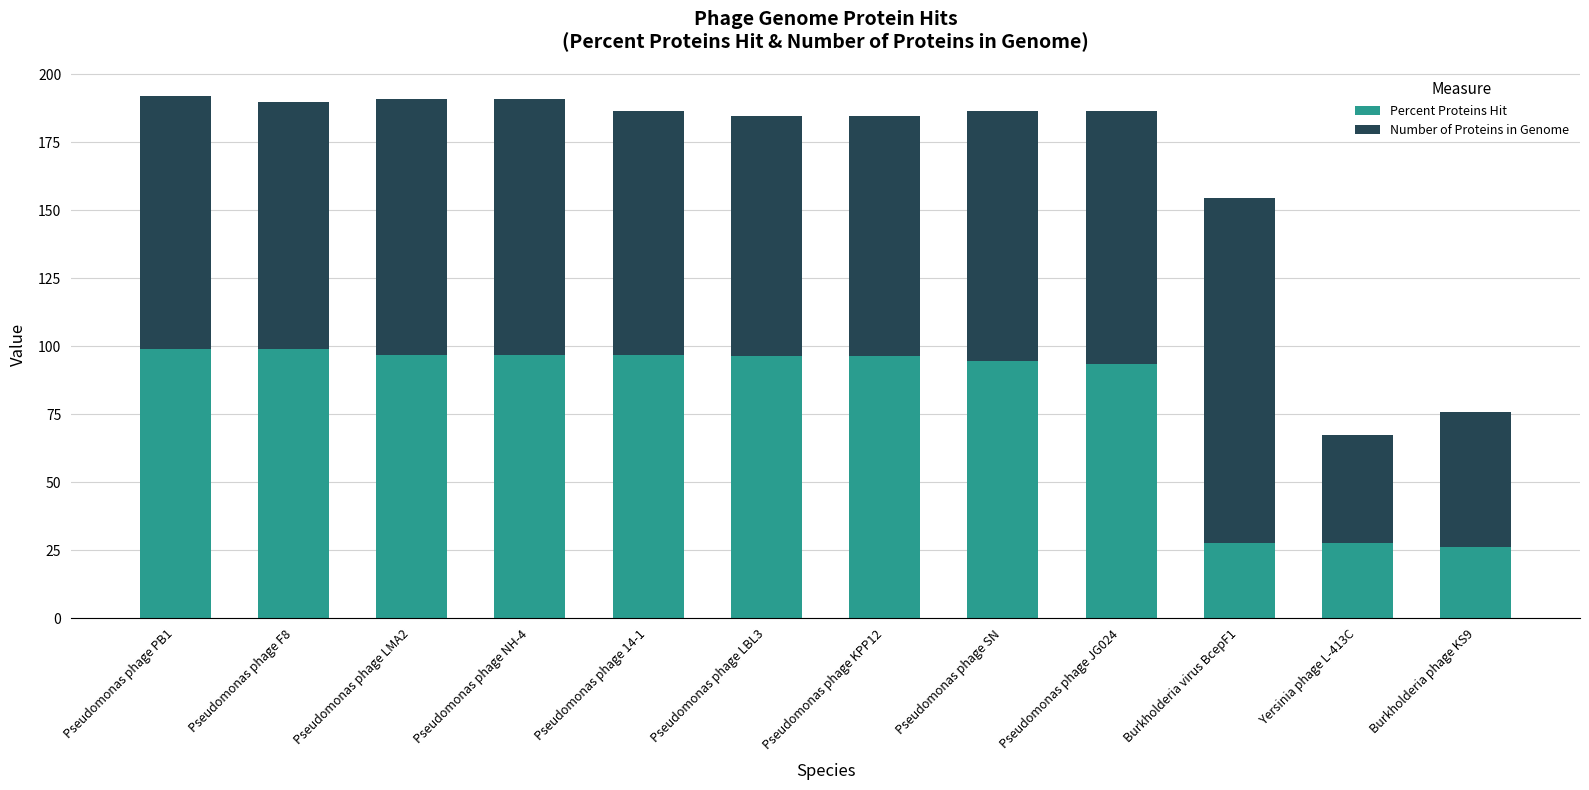

What is the value of the Percent Proteins Hit bar at the 6th from the left?

96.6